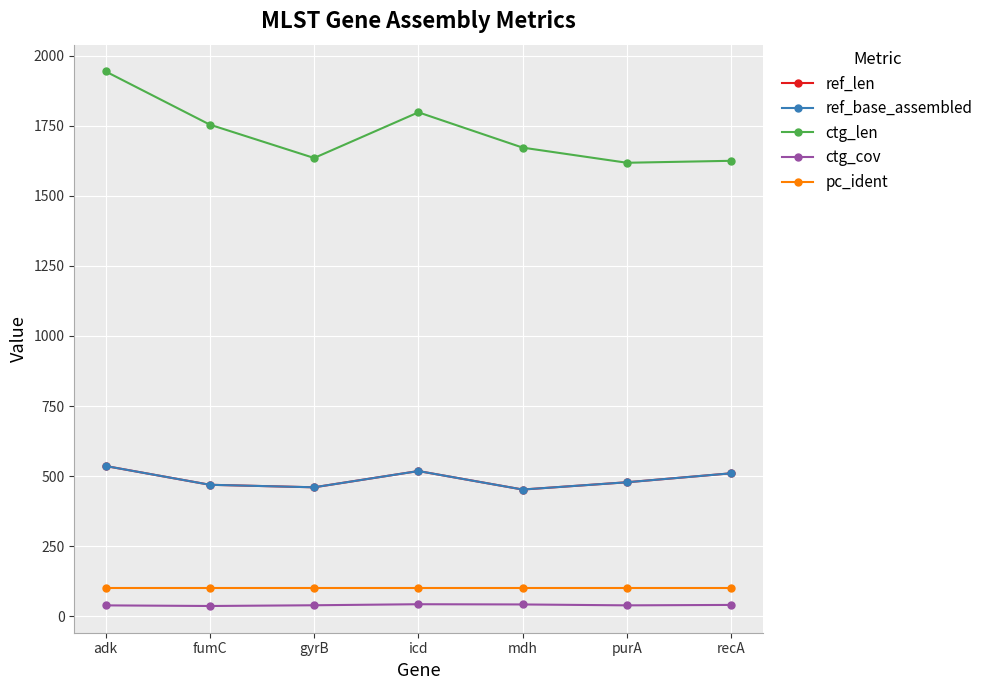

Is the value of ref_base_assembled at purA greater than the value of ctg_len at purA?

No